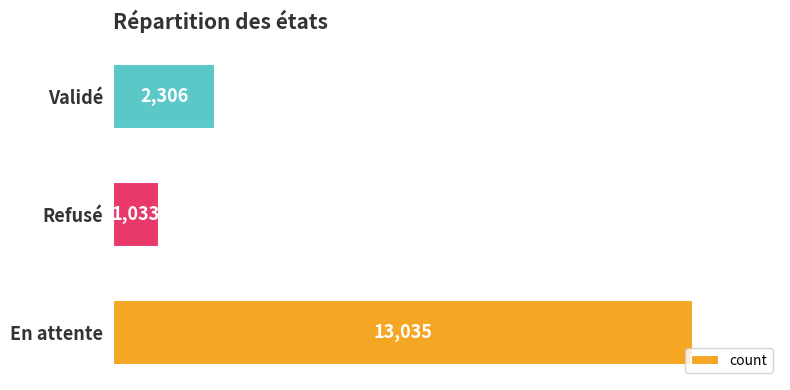

What is the ratio of the value at Validé to the value at Refusé?

2.2